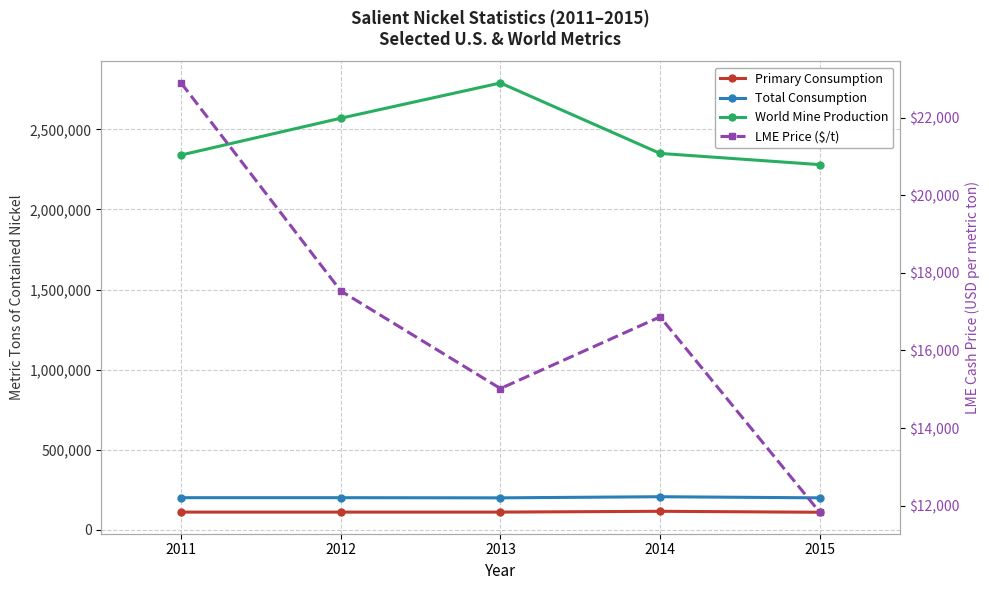

True or false: World Mine Production has more than 2 interior local peaks.

False